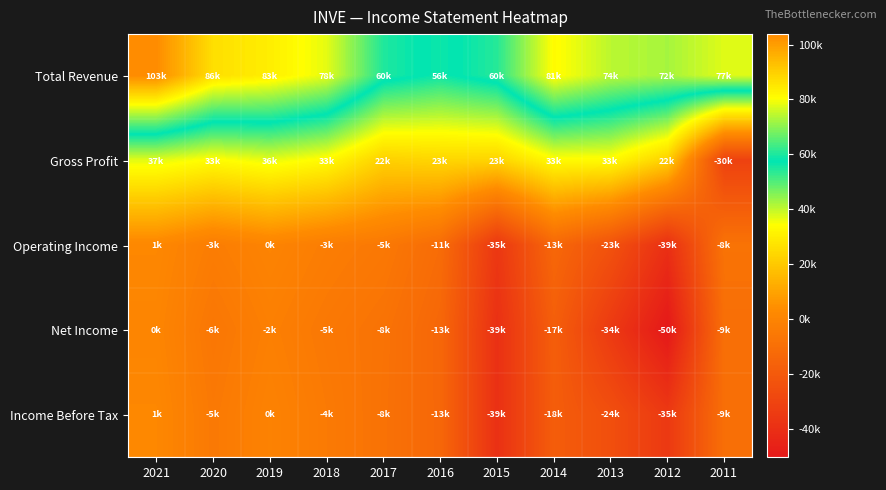

Rank the series at 2019 from highest to lowest value.

Total Revenue, Gross Profit, Operating Income, Income Before Tax, Net Income